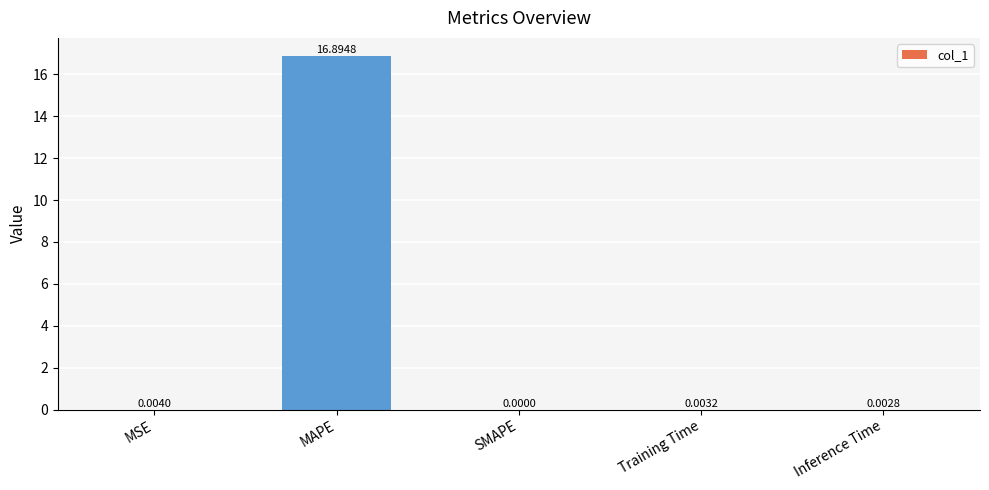

Which has a higher value, MSE or SMAPE?

MSE